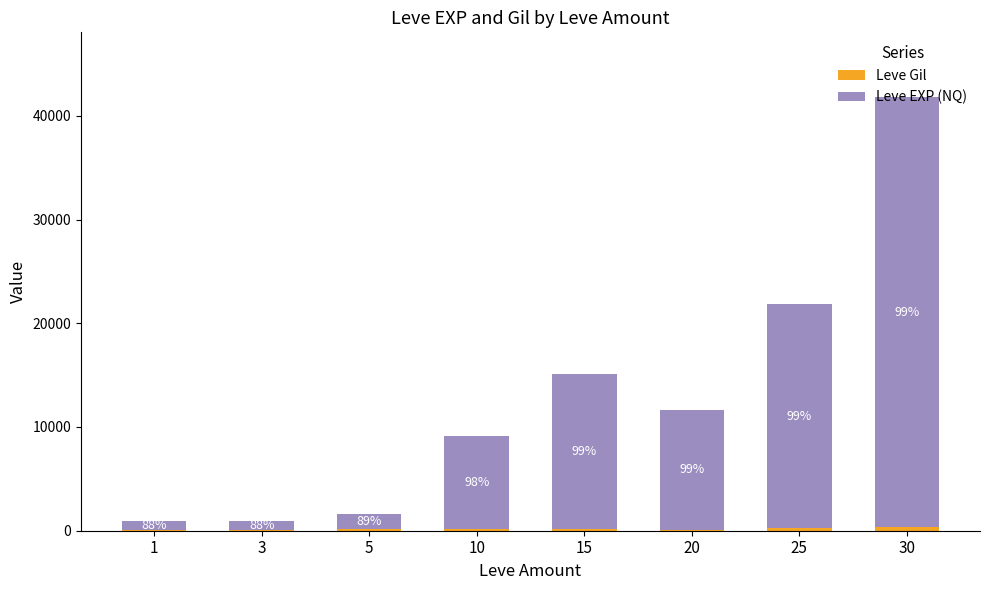

What value does the Leve EXP (NQ) series have at 15, to the nearest 100?

14900